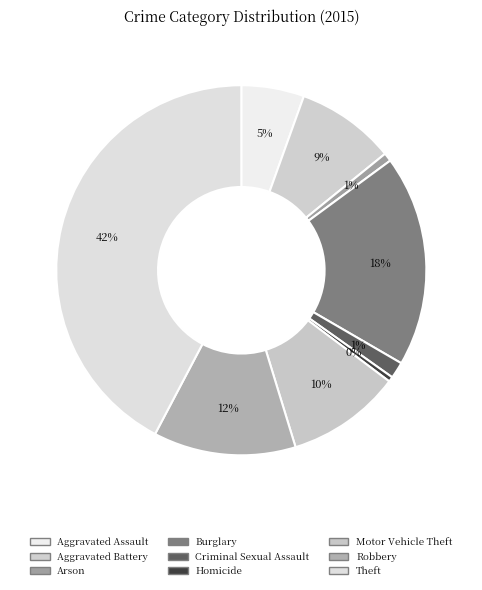

To the nearest percent, what portion does Aggravated Assault represent?

5%